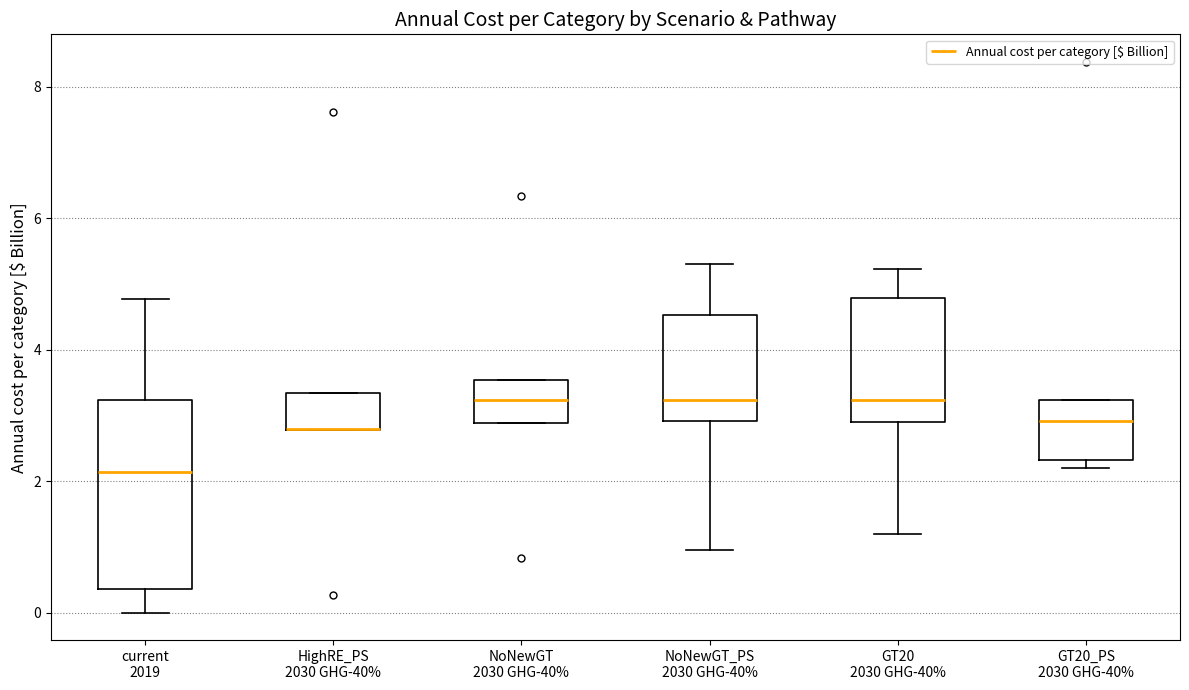

Reading left to right, read every box against the y-axis: the position of its median line, the range the box covers, and the ends of its whiskers. The values are not printed on the chart, so give them approximately, as read against the axis.

current 2019: median 2.2, box 0.4 to 3.2, whiskers 0.0 to 4.8
HighRE_PS 2030 GHG-40%: median 2.8 (drawn on the box's lower edge), box 2.8 to 3.4, whiskers 2.8 to 3.4
NoNewGT 2030 GHG-40%: median 3.2, box 2.8 to 3.6, whiskers 2.8 to 3.6
NoNewGT_PS 2030 GHG-40%: median 3.2, box 3.0 to 4.6, whiskers 1.0 to 5.4
GT20 2030 GHG-40%: median 3.2, box 3.0 to 4.8, whiskers 1.2 to 5.2
GT20_PS 2030 GHG-40%: median 3.0, box 2.4 to 3.2, whiskers 2.2 to 3.2